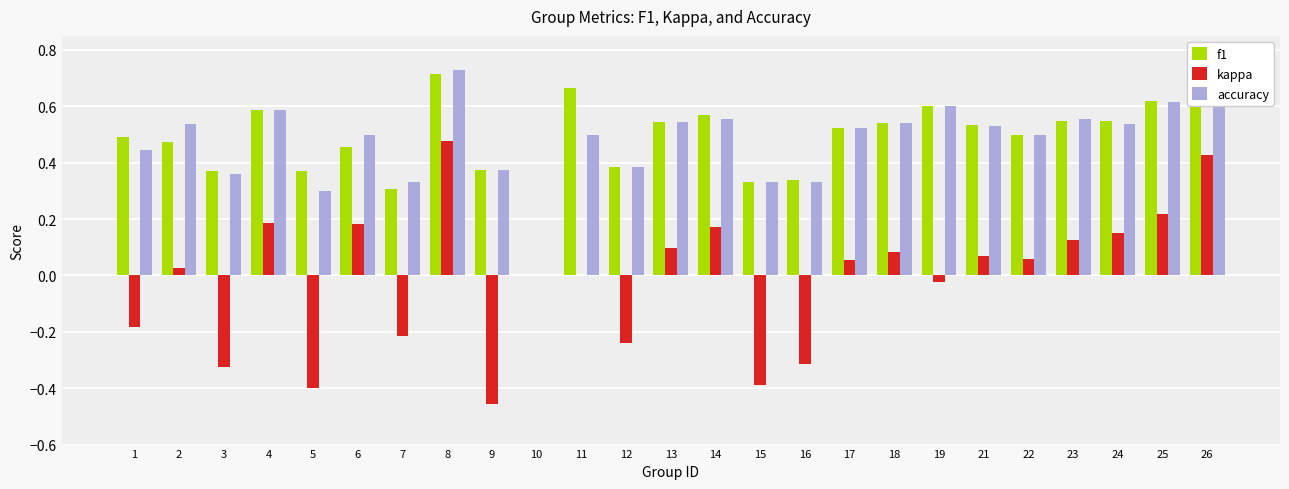

At how many categories does at least one series exceed 0?

24